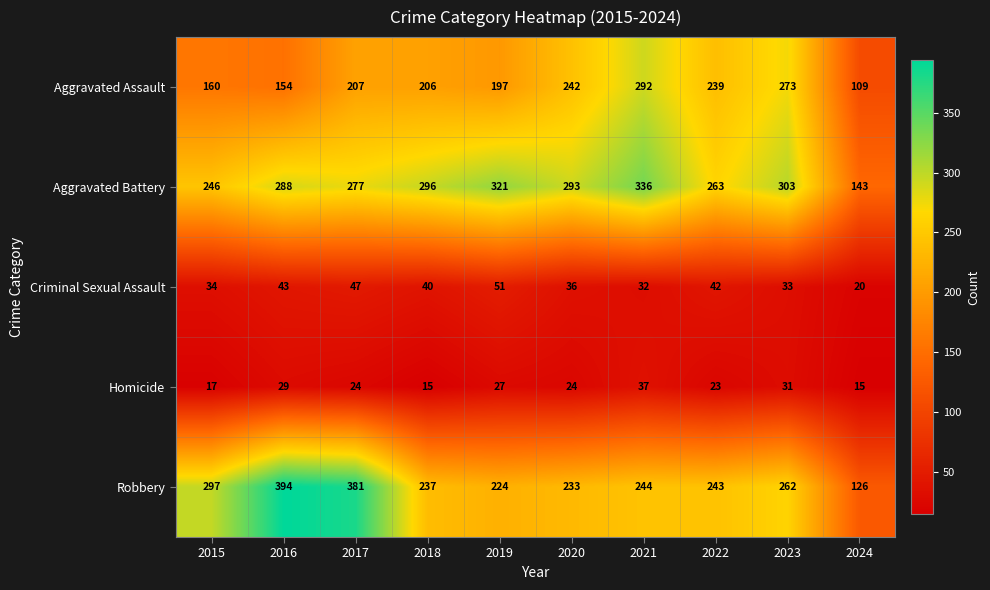

Where is Aggravated Assault nearest to the value 200?

2019